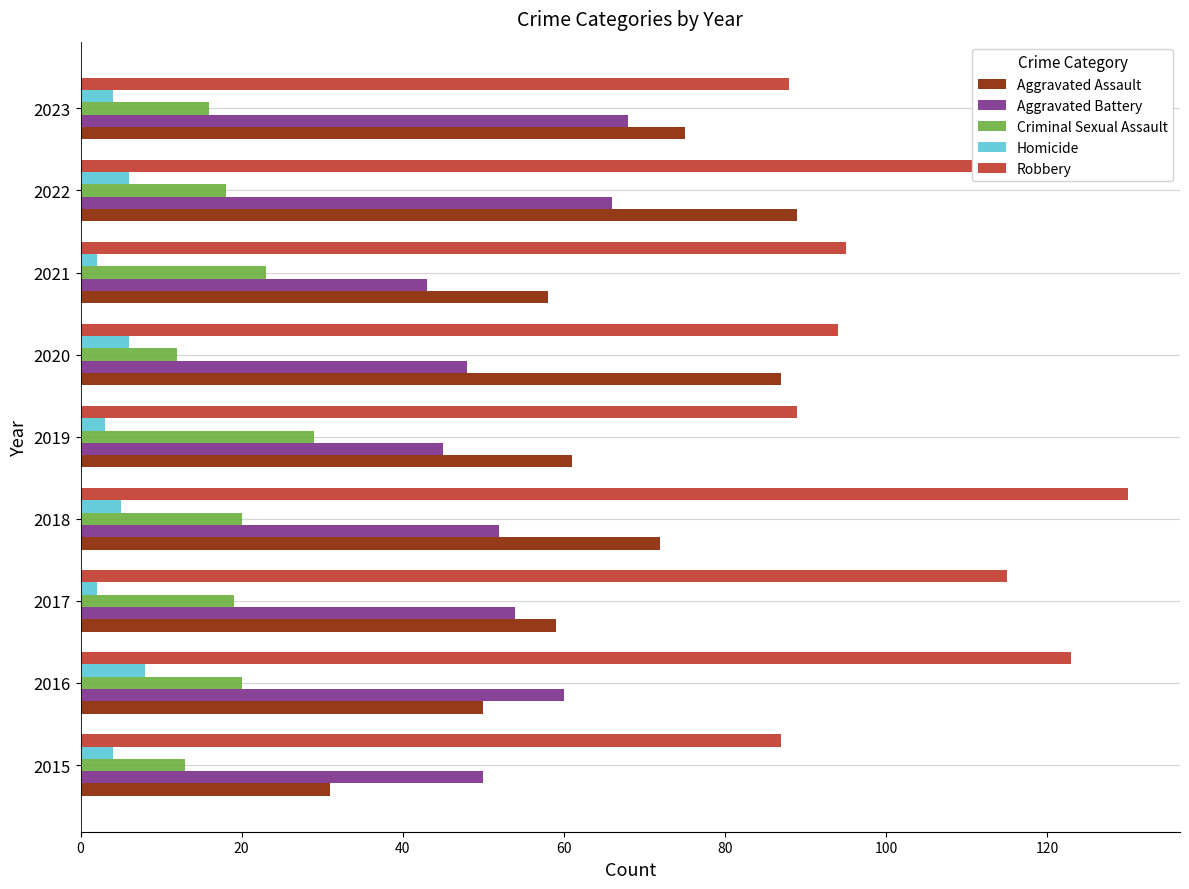

What is the maximum value for Aggravated Battery?

68